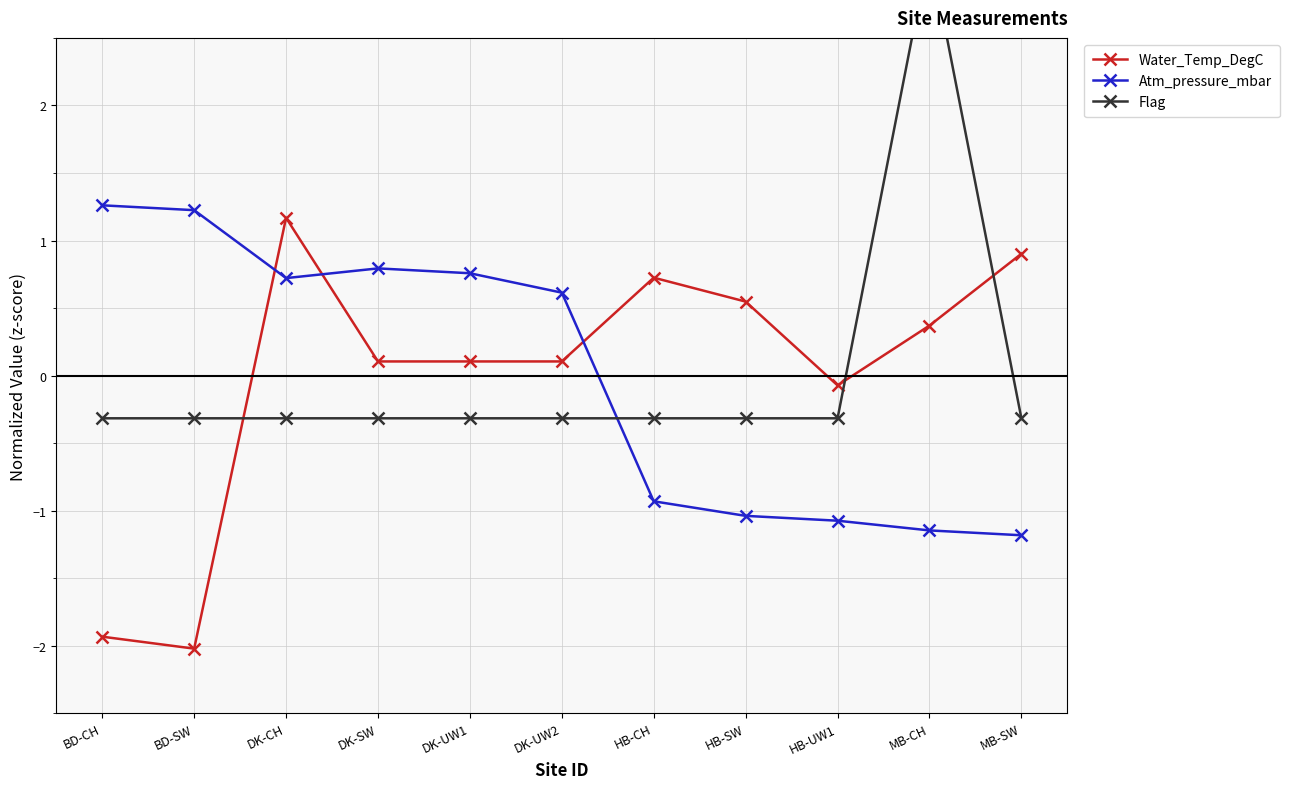

What is the maximum value for Flag?

3.2